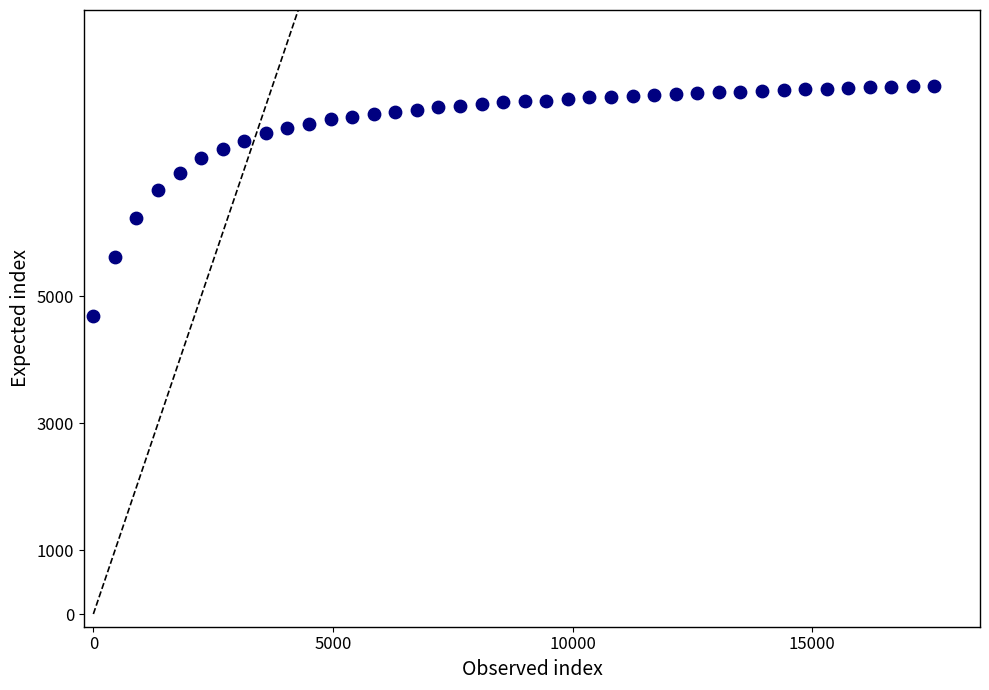

What is the range of Y values (max minus min)?

3617.5